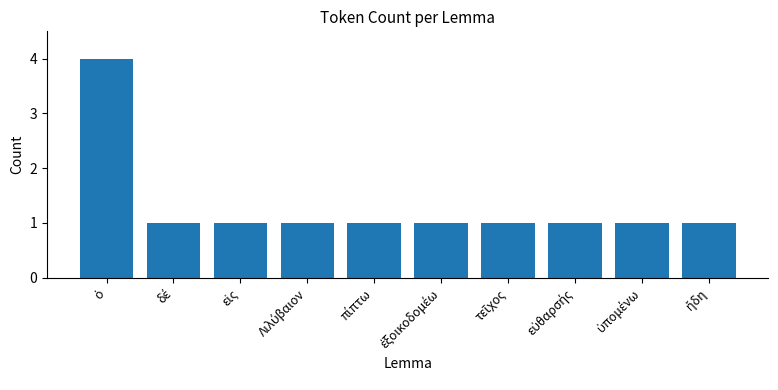

What is the minimum value shown in the chart?

1